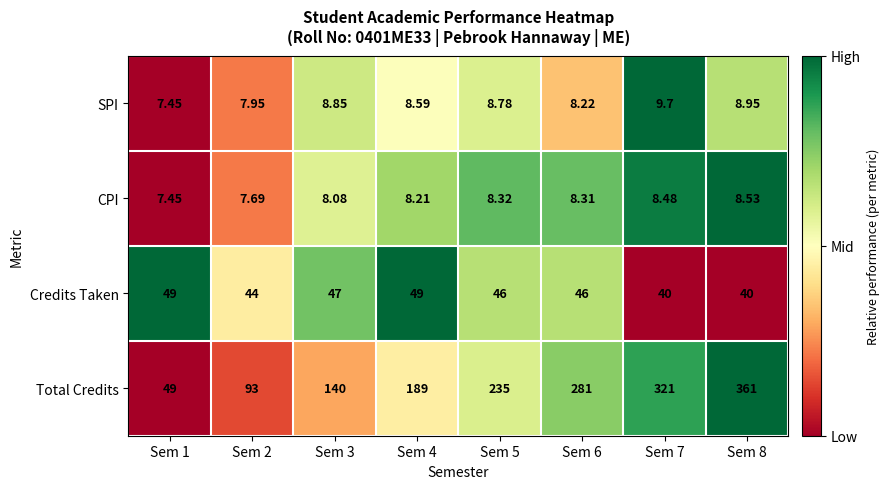

Rank the series by their maximum value, from highest to lowest.

Total Credits, Credits Taken, SPI, CPI